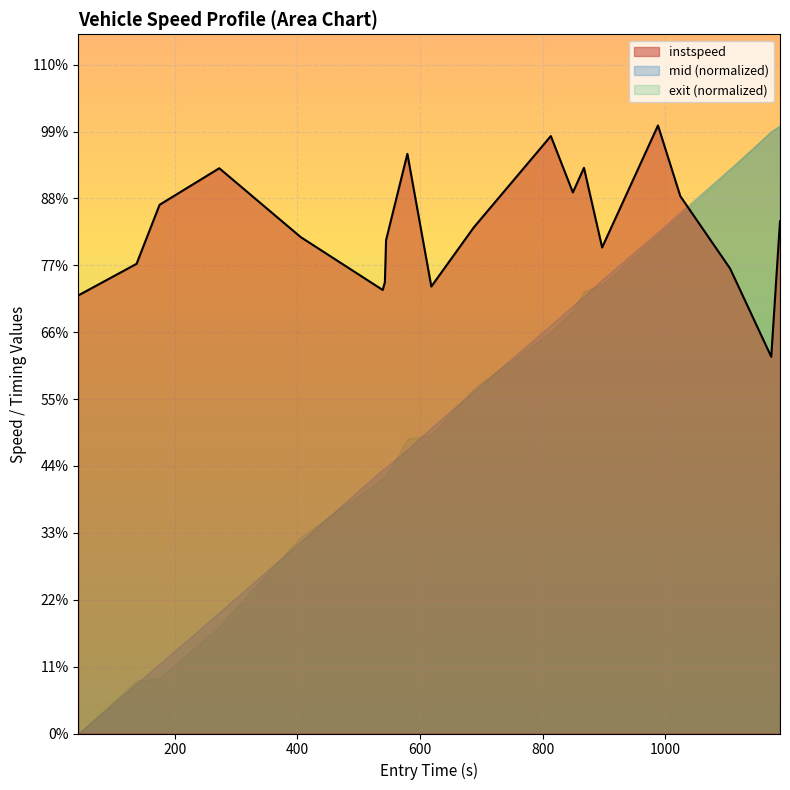

How many interior local peaks (higher than both neighbors) does the data have?

5